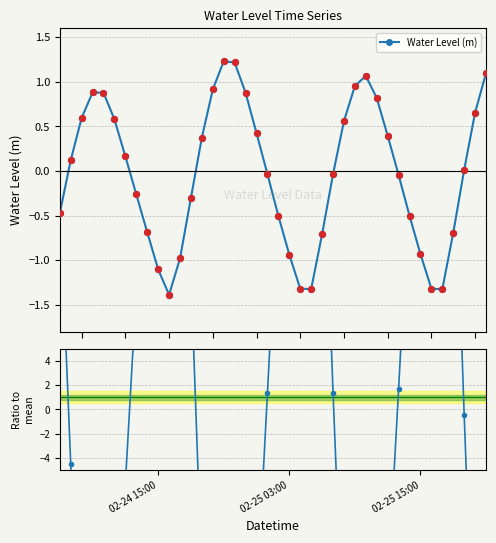

Which series has the largest total across all categories?

Ratio to mean